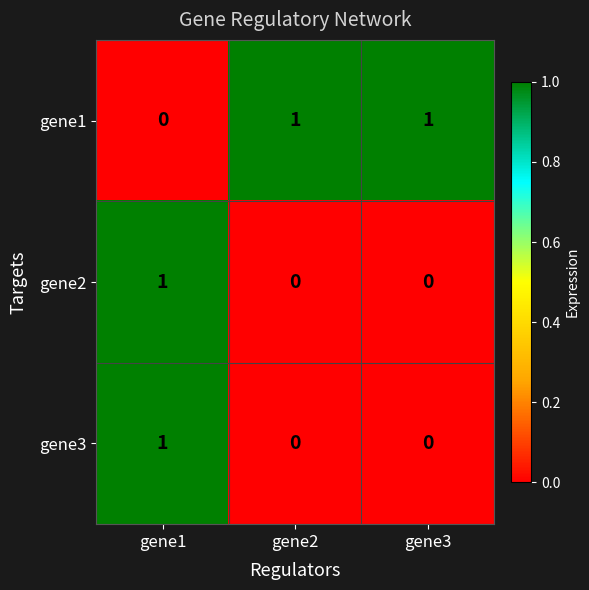

The value of gene3 at gene1 is 1. True or false?

True